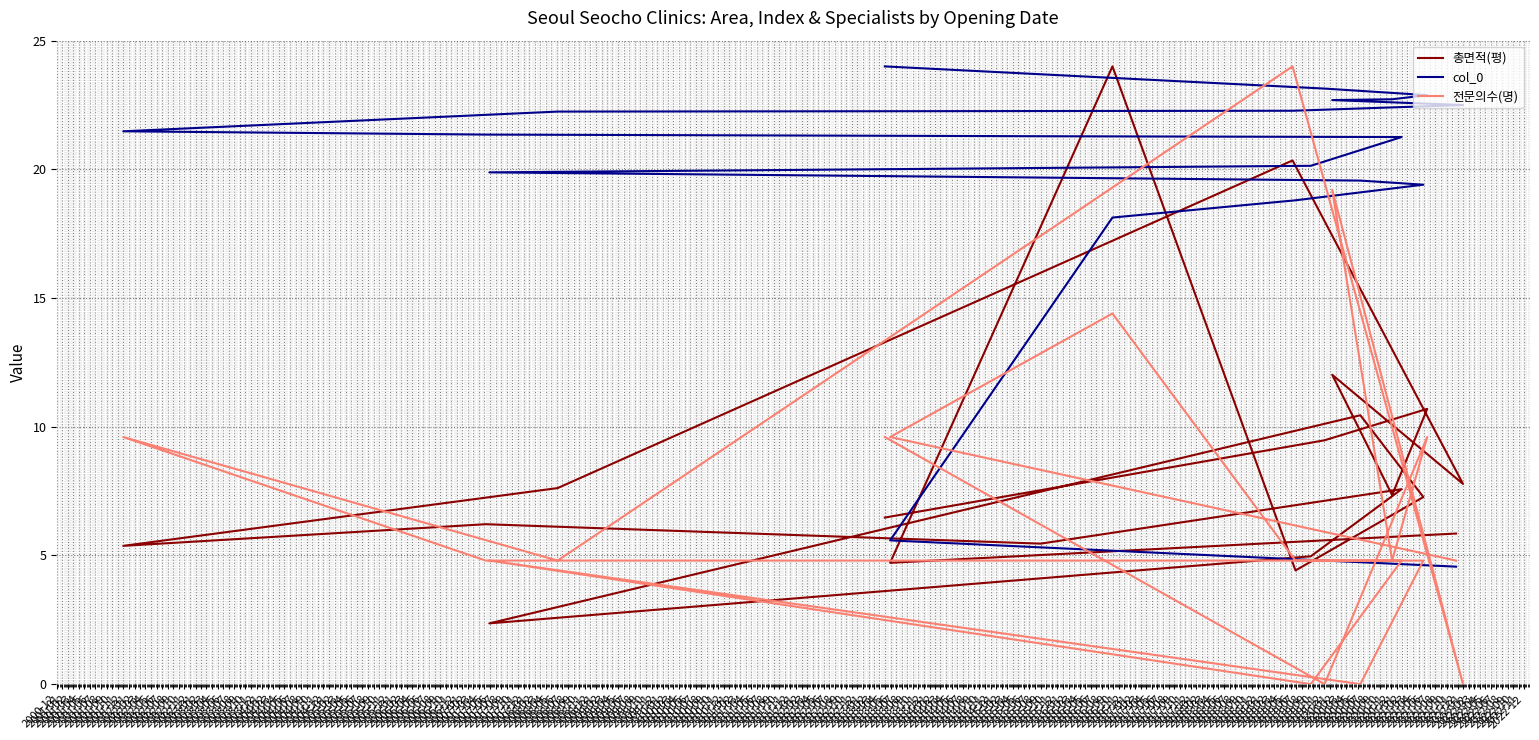

The 전문의수(명) series shows 4.8 at 2001-06. True or false?

True